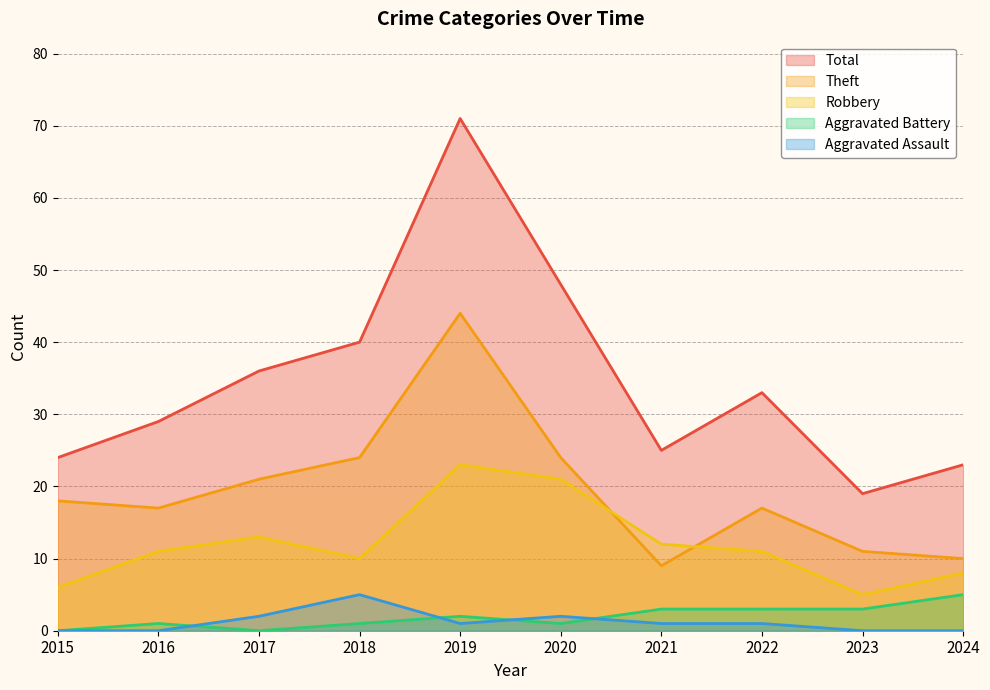

List the series in order of their peak value, lowest first.

Aggravated Battery, Aggravated Assault, Robbery, Theft, Total